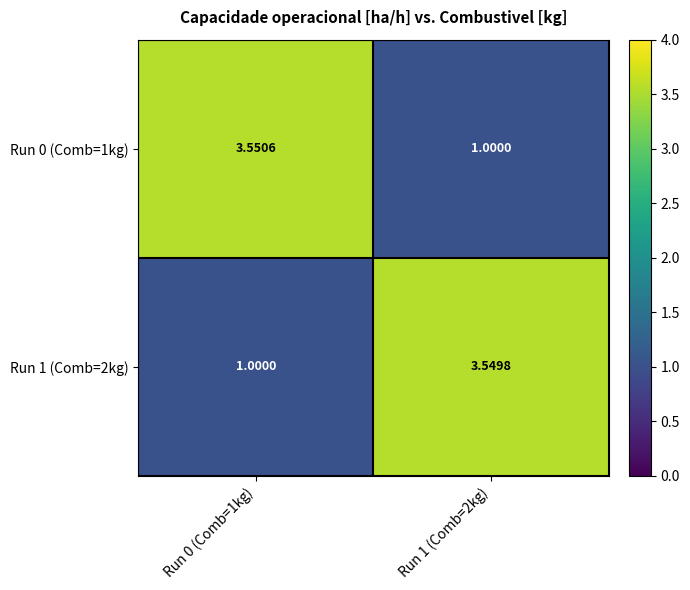

Is the value of Run 1 (Comb=2kg) at Run 1 (Comb=2kg) greater than the value of Run 0 (Comb=1kg) at Run 0 (Comb=1kg)?

No